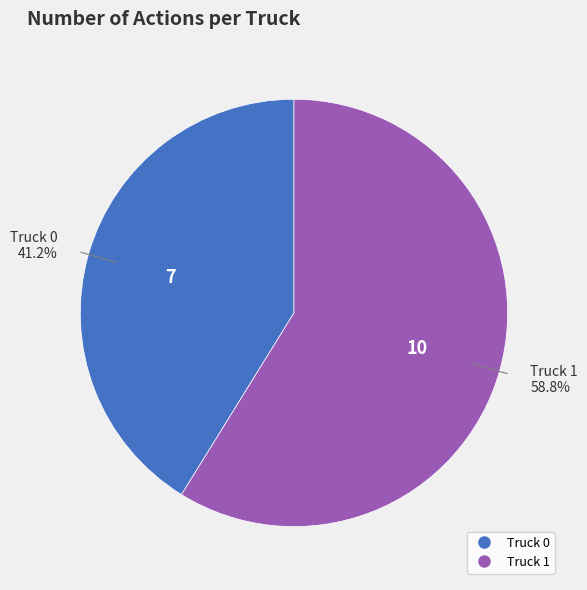

To the nearest percent, what is the difference between the largest and smallest slice percentages?

18%